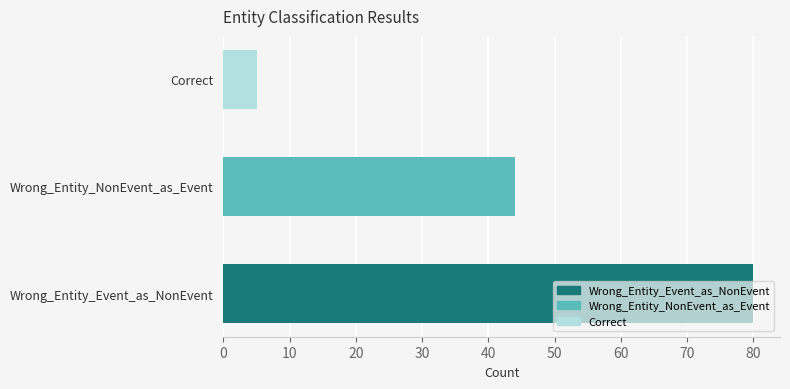

The value at 20 is 5. True or false?

True